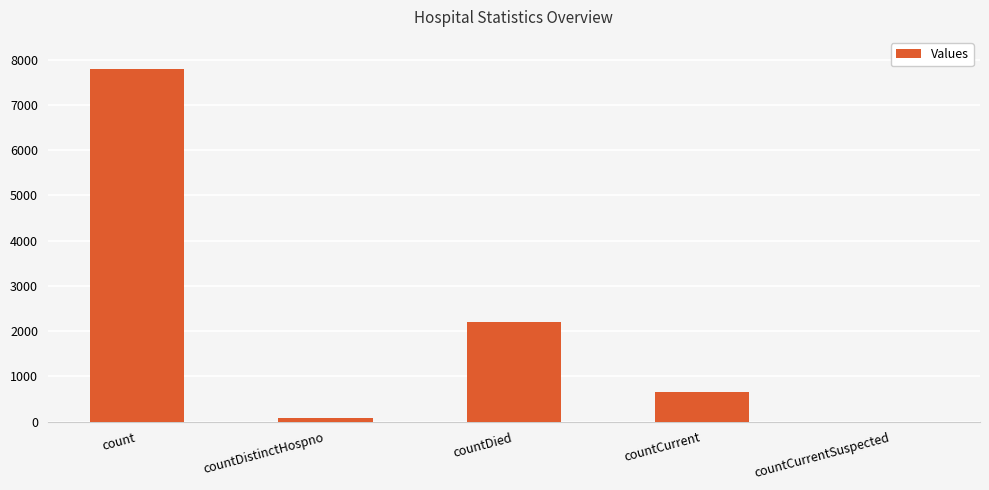

At which label does the data first exceed 664?

count